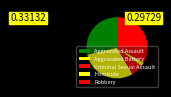

To the nearest percent, what is the average slice percentage?

20%